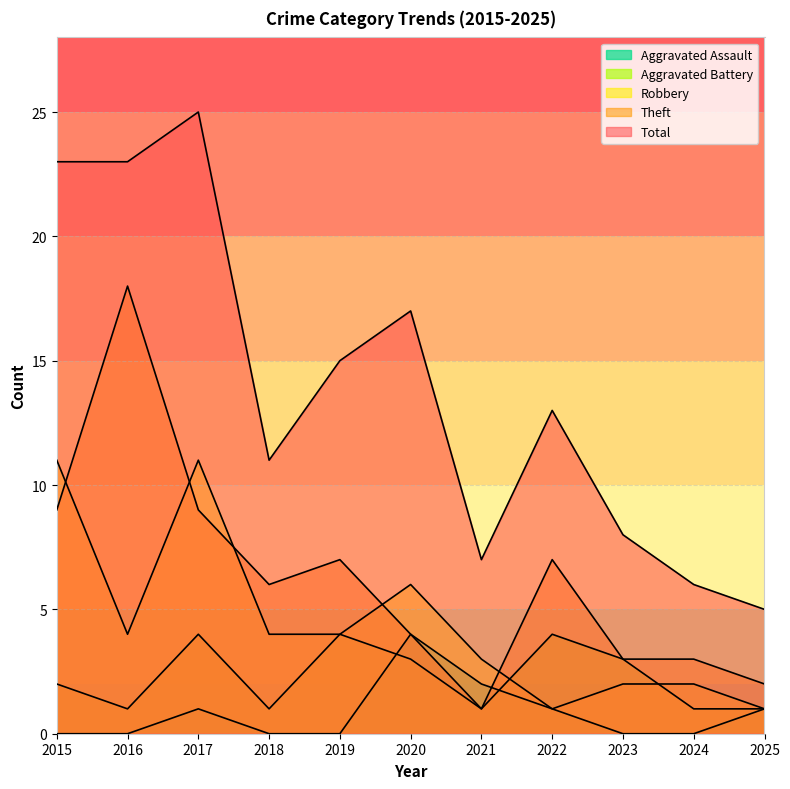

What is the difference between the highest and lowest values at 2019?

15